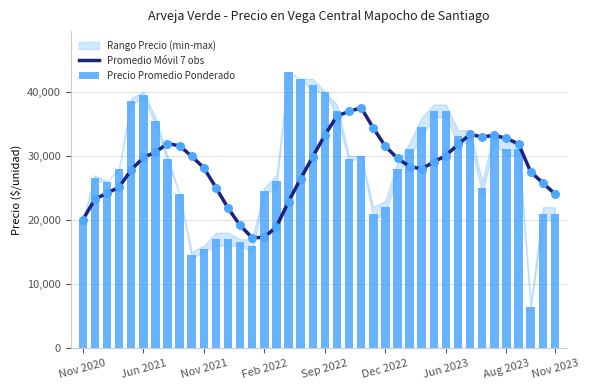

At how many categories does at least one series exceed 35405?

12